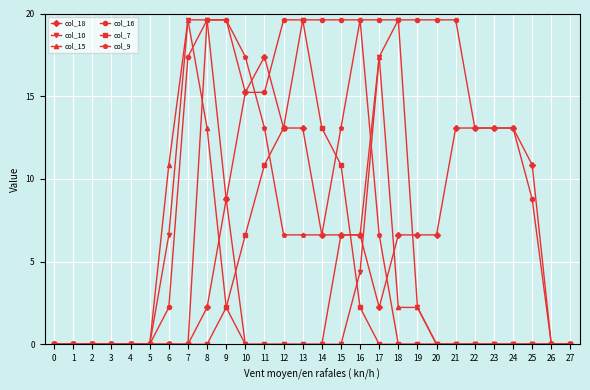

What is the maximum value for col_9?

19.6